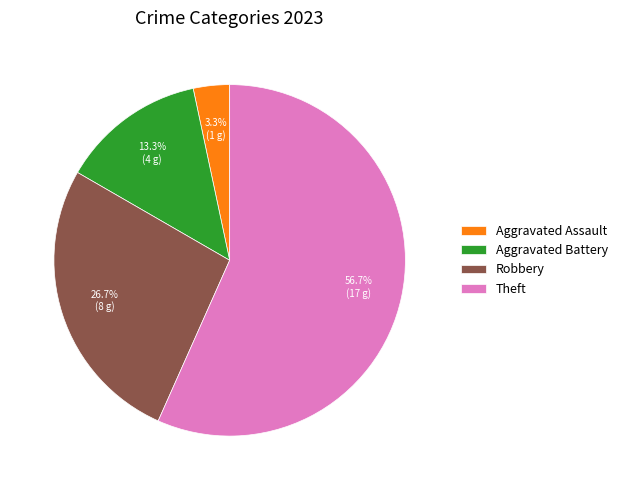

What is the smallest slice in the pie chart?

Aggravated Assault